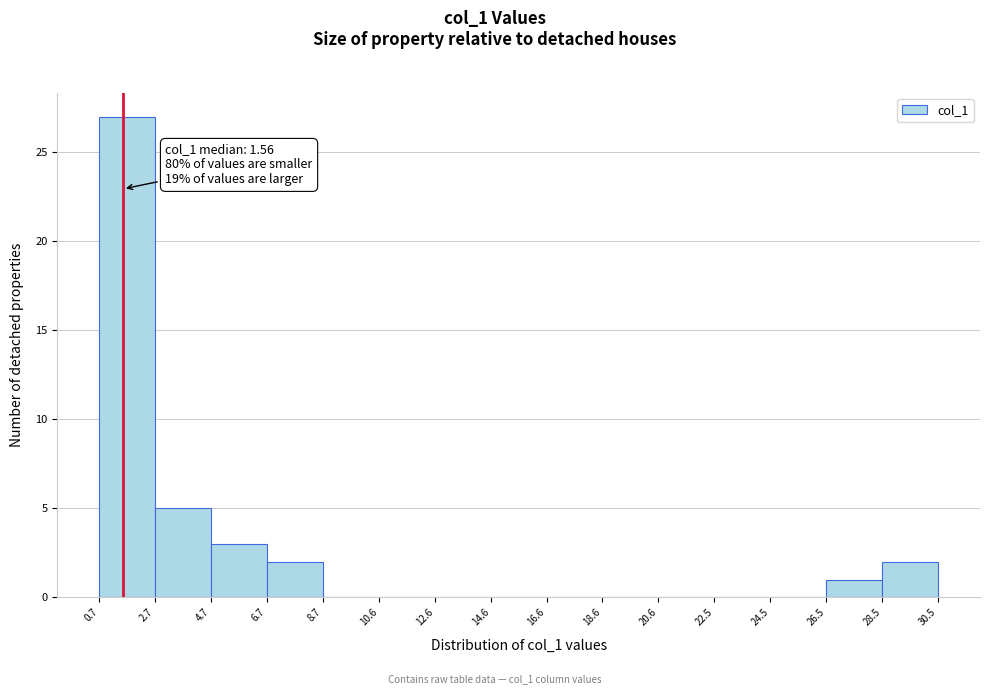

Which range on the x-axis has the tallest bar?

0.7 to 2.7